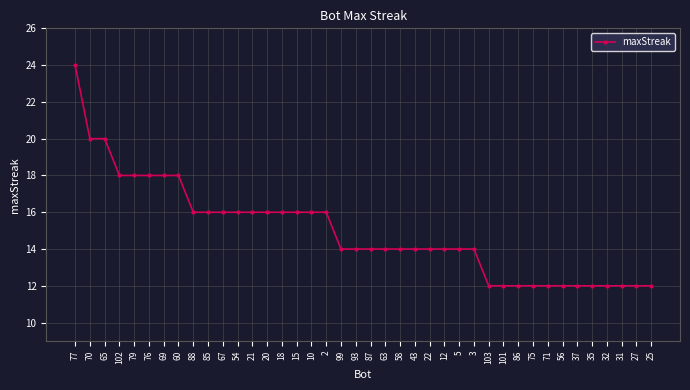

What is the ratio of the value at 35 to the value at 102?

0.7